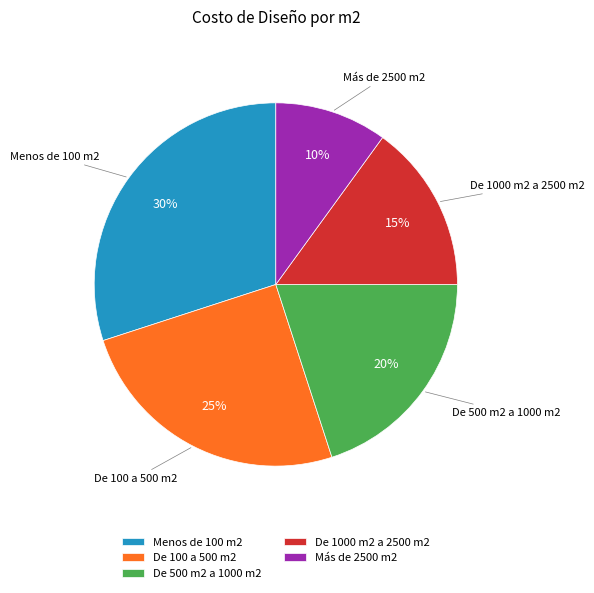

Count the number of slices in the pie.

5